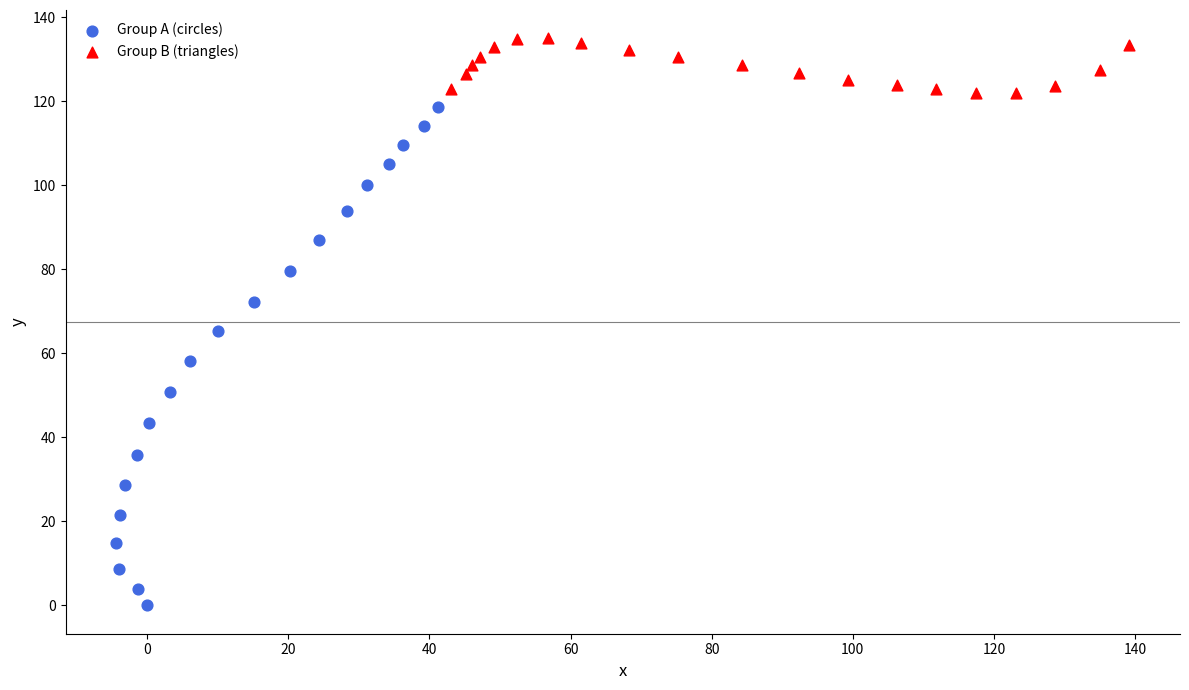

Which series contains the highest Y value?

Group B (triangles)